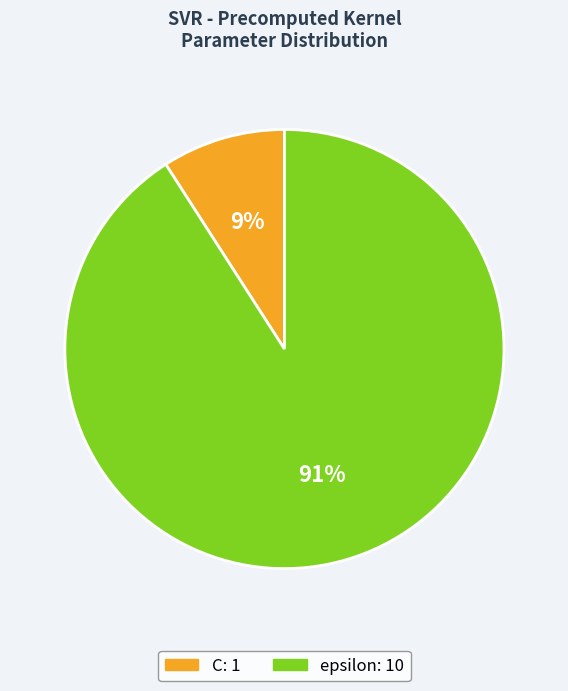

True or false: C accounts for 18% of the total.

False